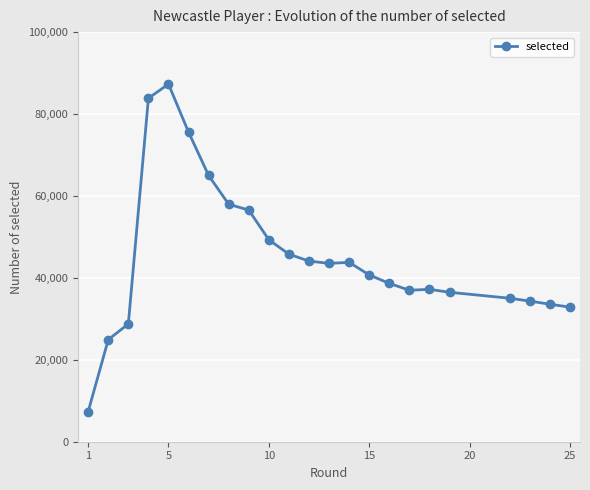

Does the chart have visible grid lines?

Yes